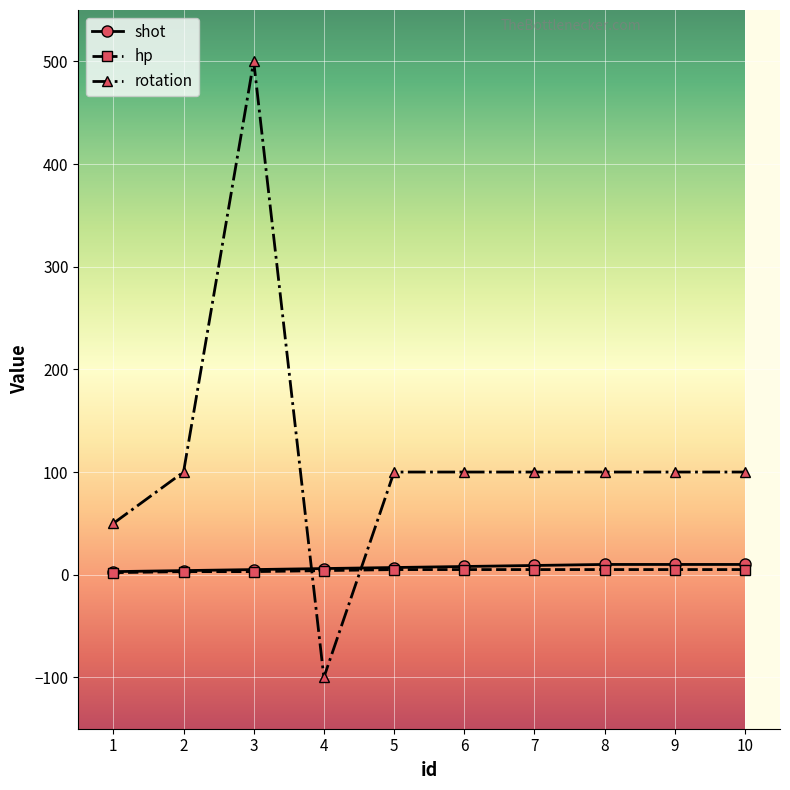

How many lines are shown in the chart?

3